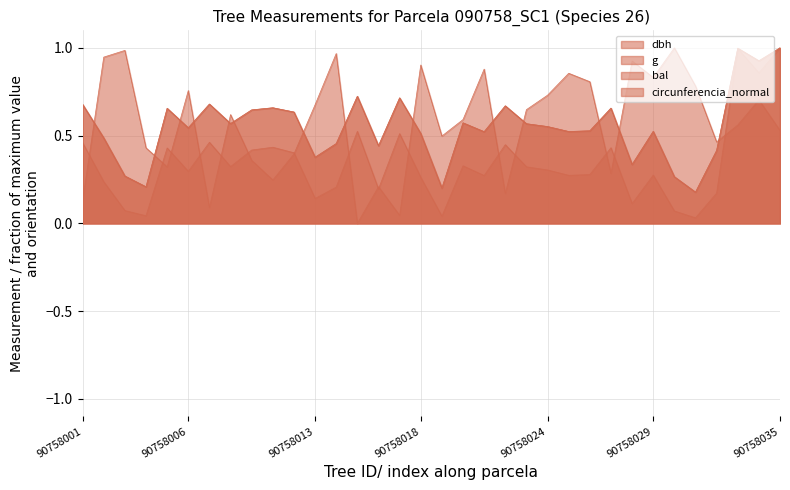

How many series are shown in this chart?

4